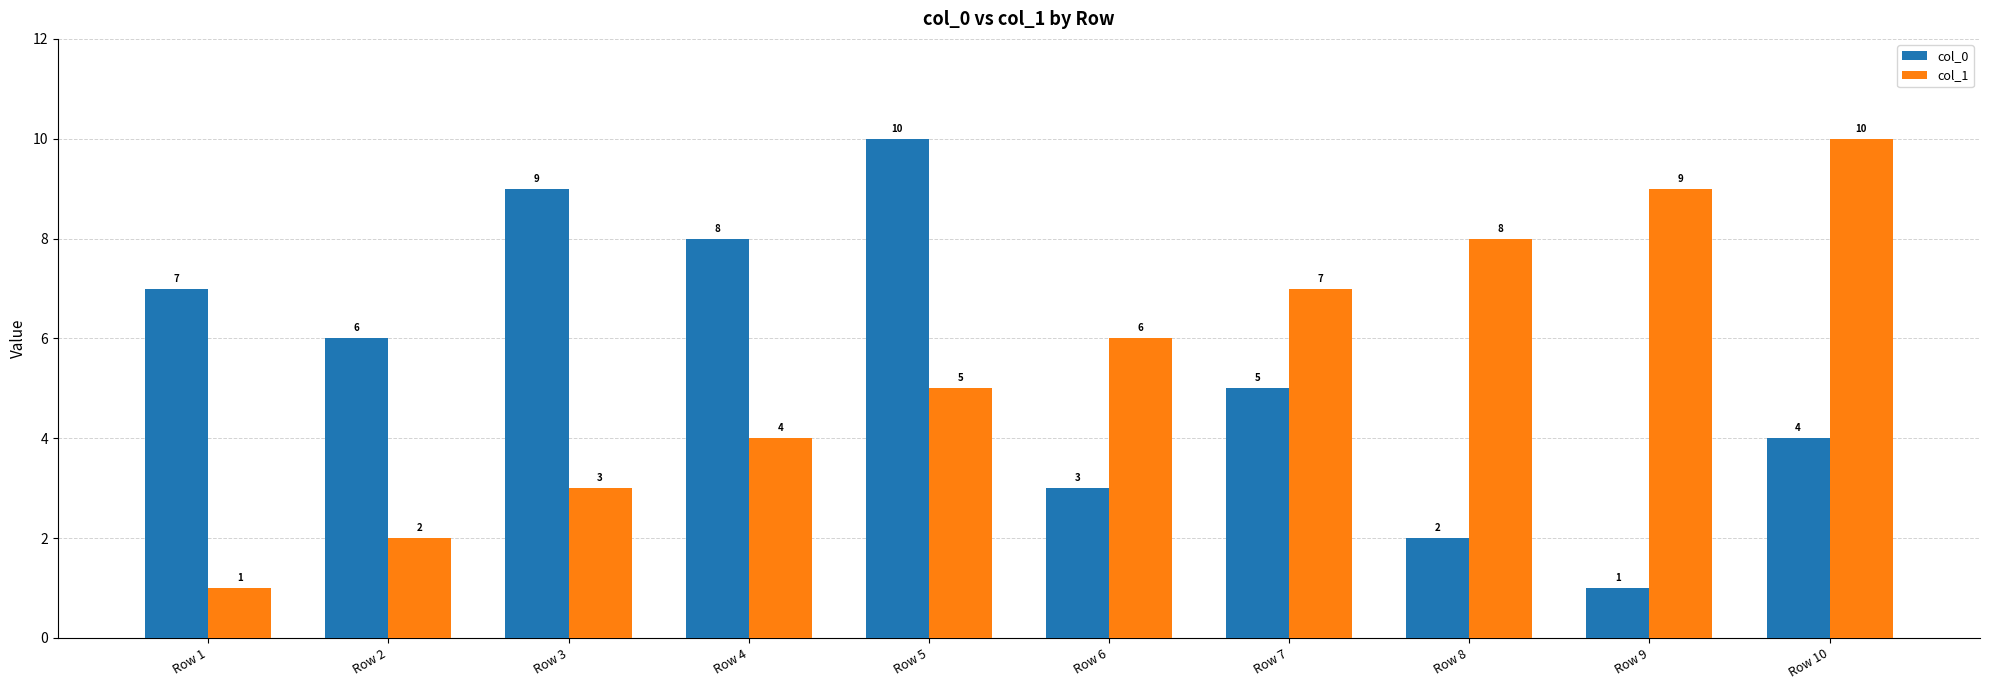

At how many categories does at least one series exceed 3?

10